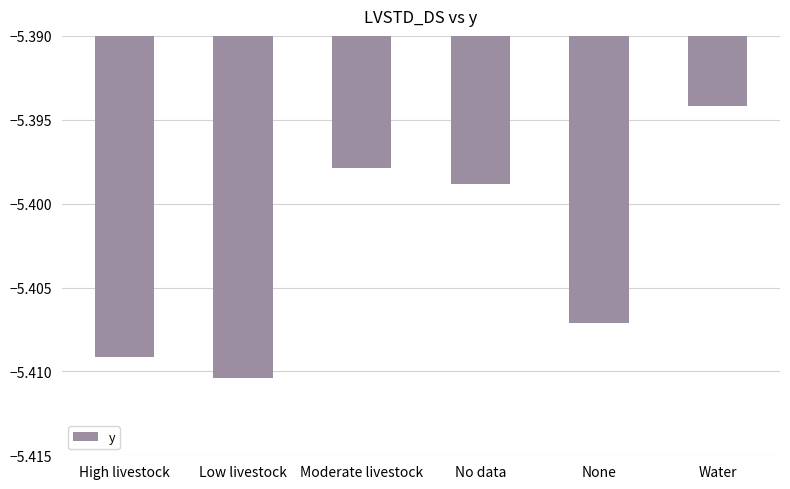

True or false: the data shows -7.7 at Water.

False